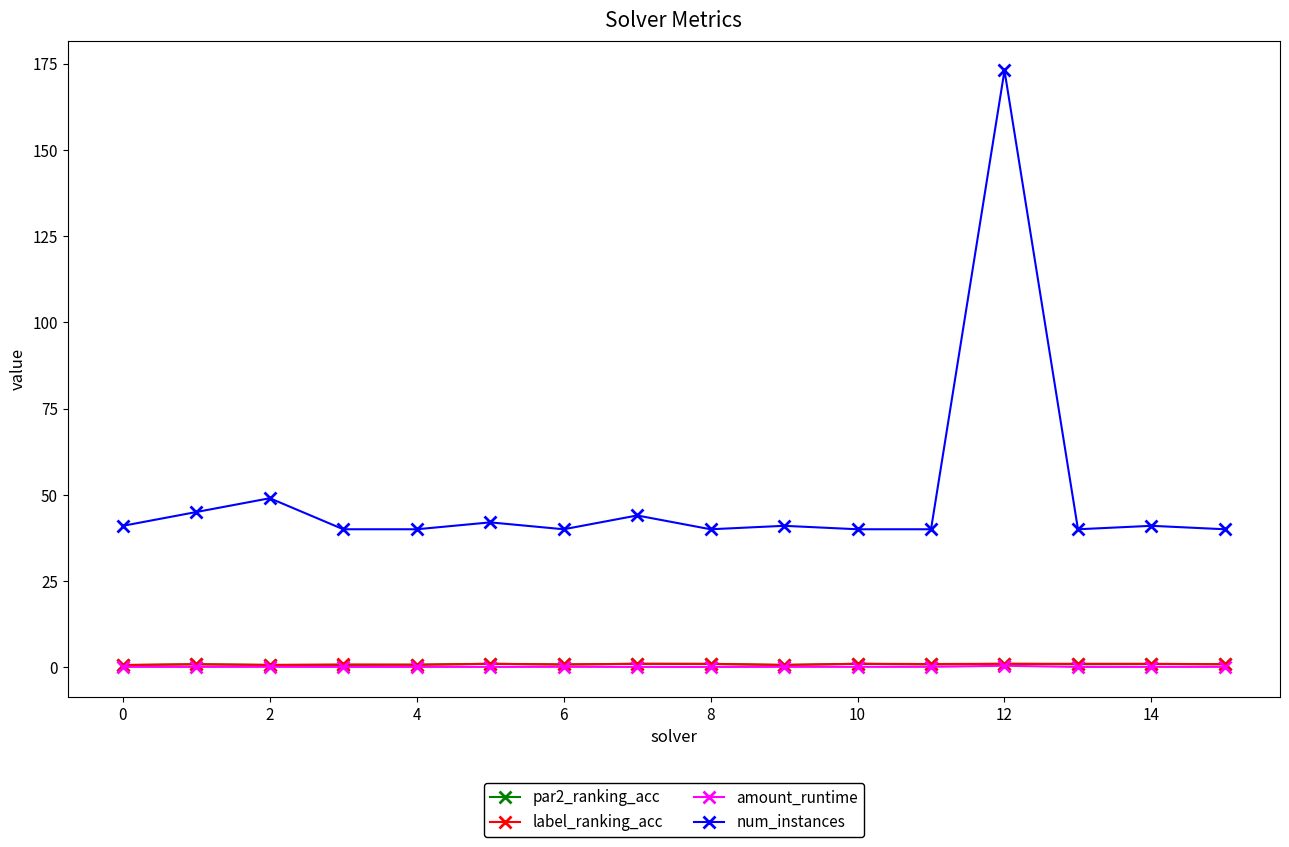

What is the greatest value displayed?

173.0